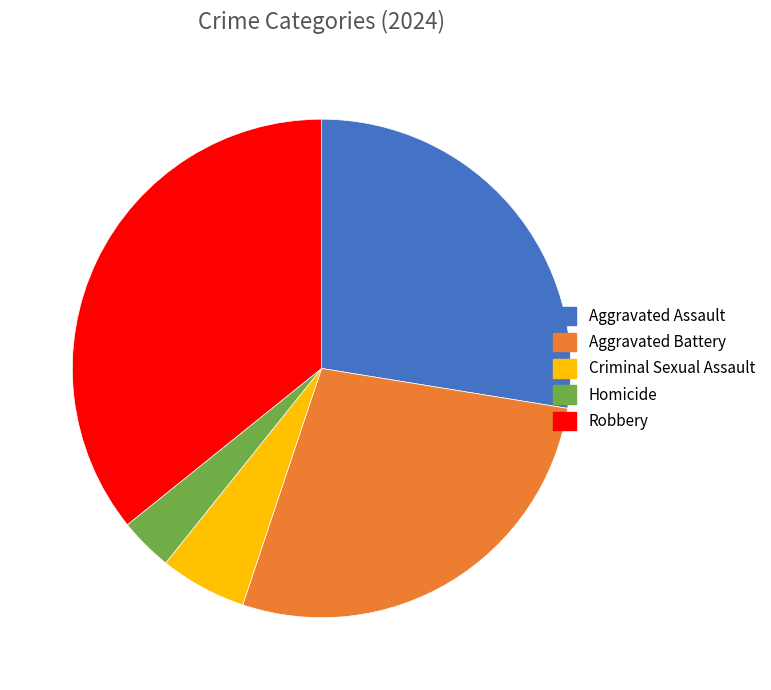

Does Aggravated Battery represent more than half of the total?

No